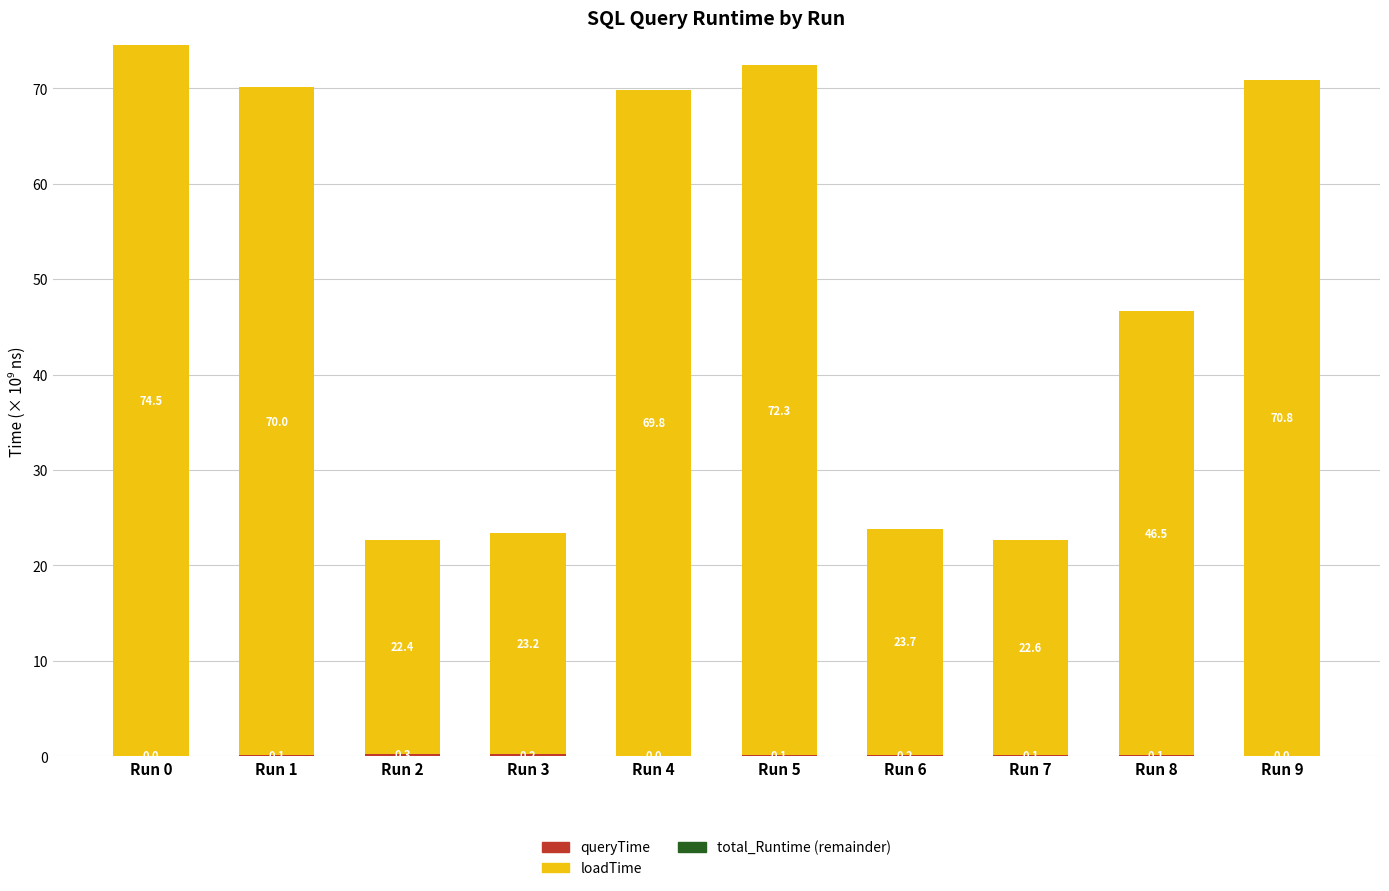

What is the total value across all series at Run 3?

23.4